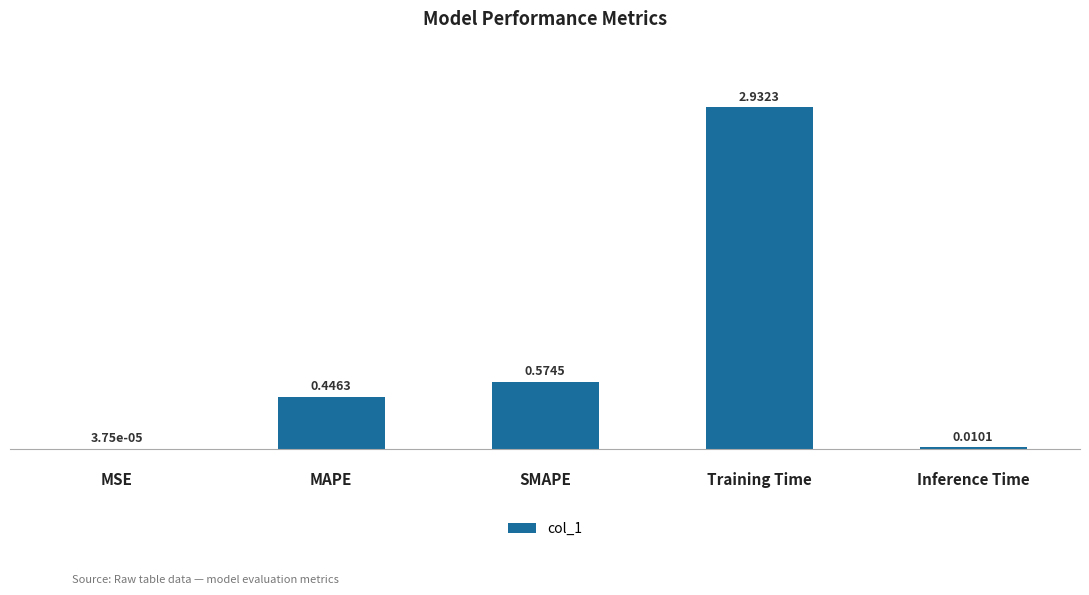

What is the sum of all values?

4.0